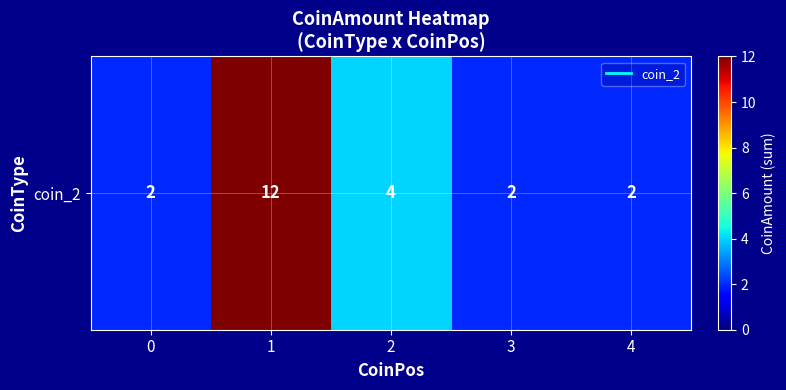

What value does the data have at 1, to the nearest 5?

10